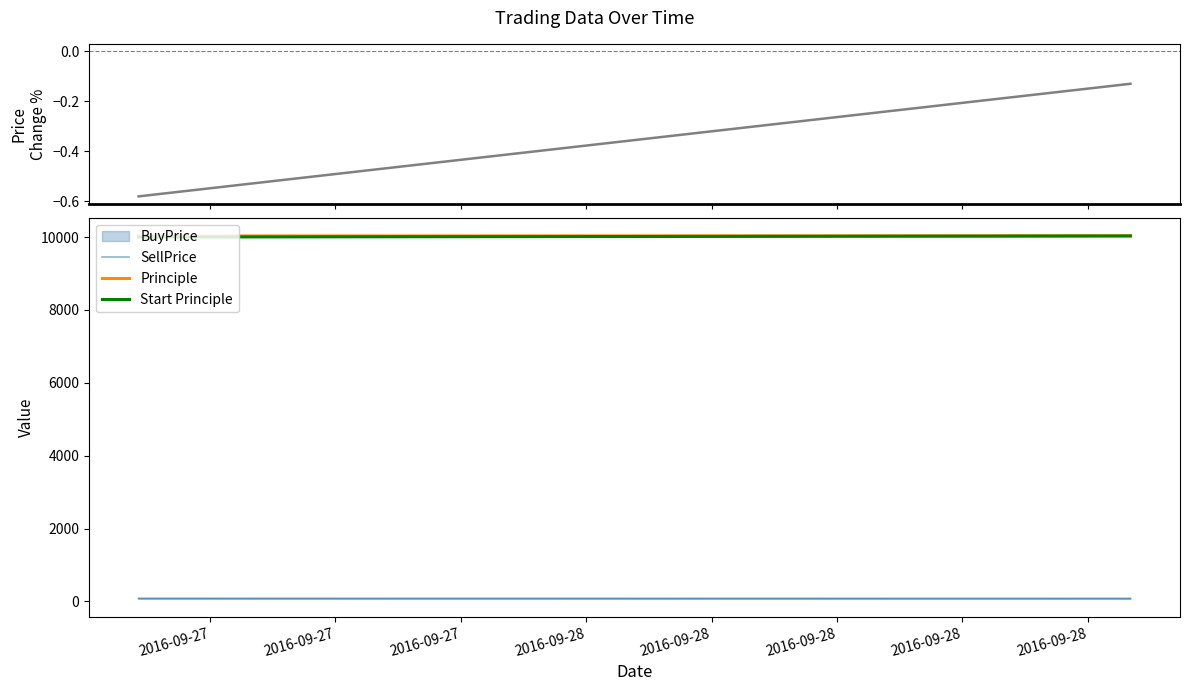

What is the value of the Price Change % point at the 2nd from the left?

-0.6